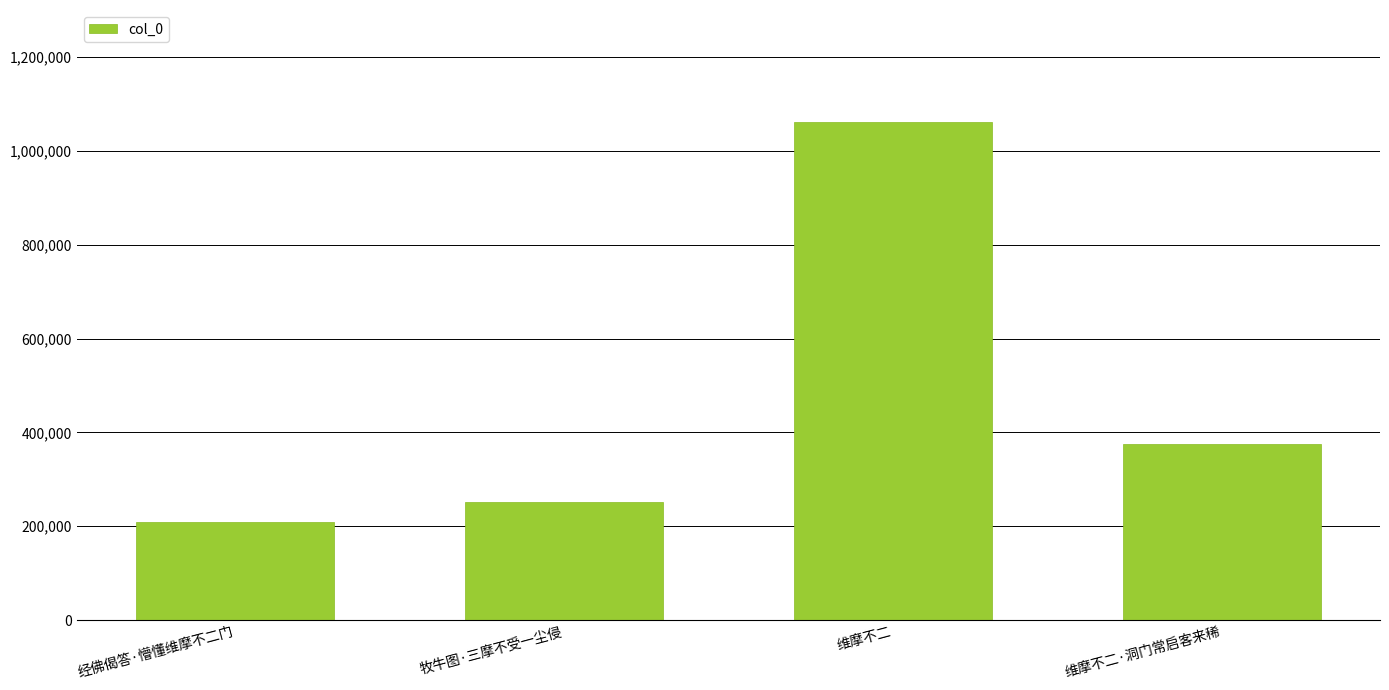

List the labels in order of value, largest first.

维摩不二, 维摩不二·洞门常启客来稀, 牧牛图·三摩不受一尘侵, 经佛偈答·懵懂维摩不二门